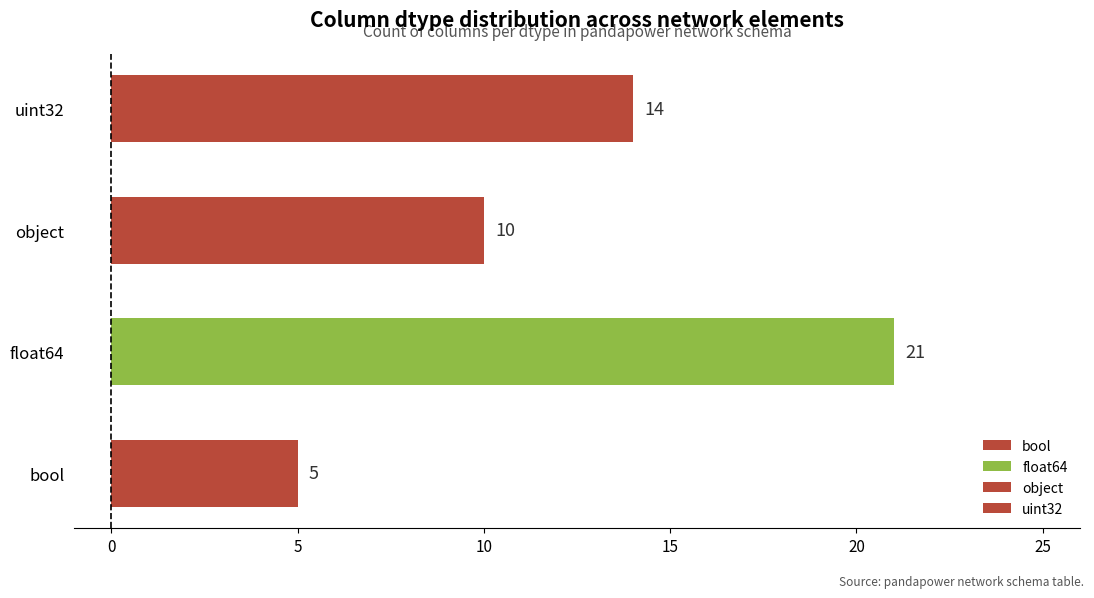

Reading bottom to top, transcribe all the data shown in this chart.

bool=5	float64=21	object=10	uint32=14